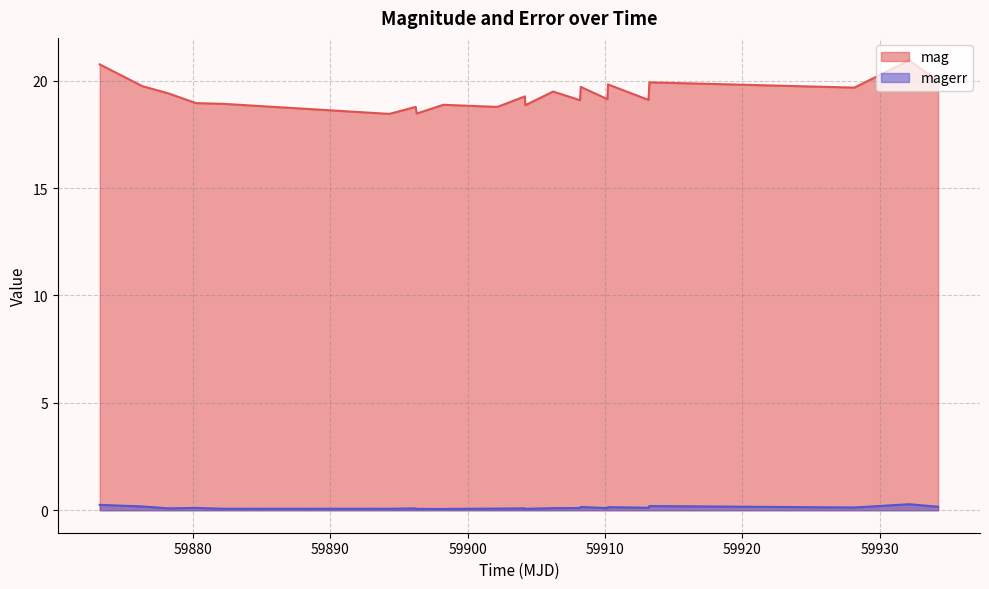

What is the sum of the magerr values at 59898.22842589999 and 59902.16605320014?

0.1